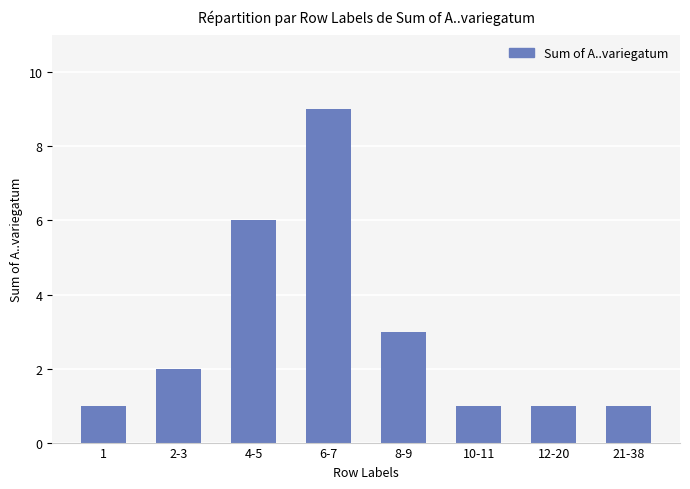

The value at 8-9 is 5. True or false?

False